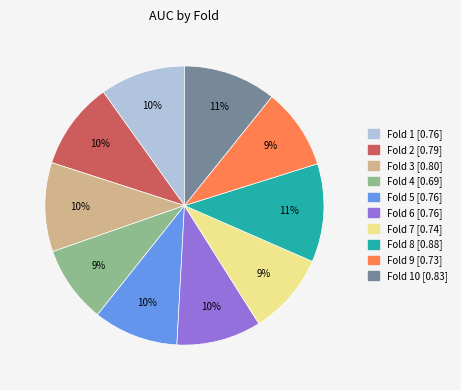

Count the number of slices in the pie.

10